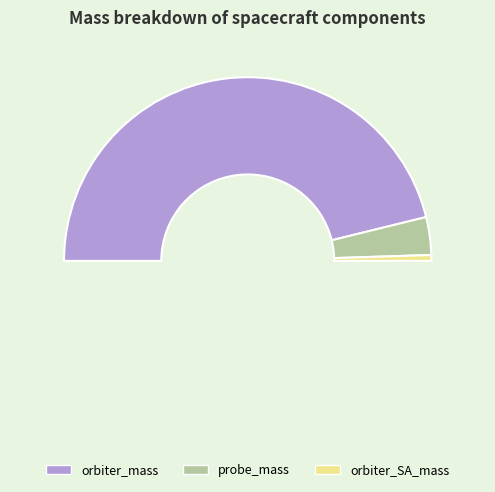

Combined, what portion of the pie is orbiter_SA_mass and orbiter_mass?

93.4%